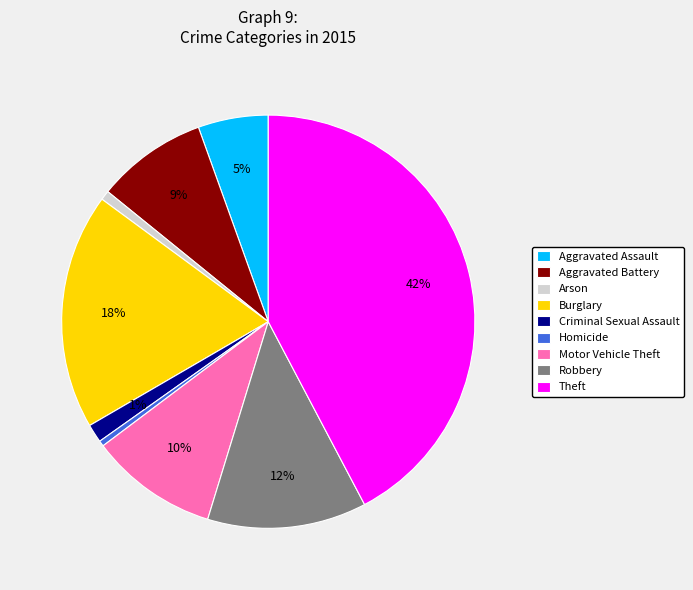

What is the largest slice in the pie chart?

Theft